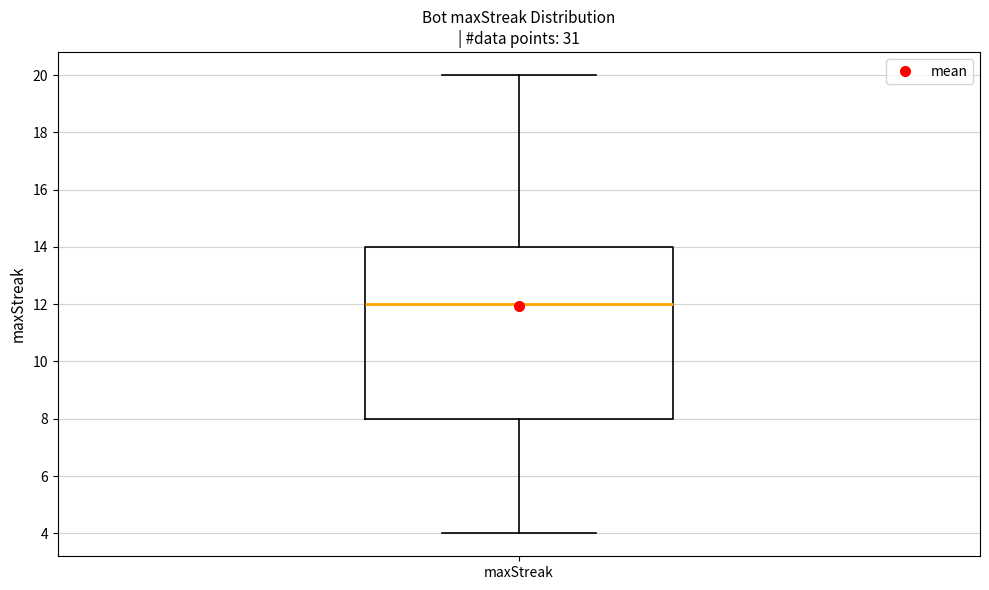

Read this box plot against the y-axis: the position of the median line, the range covered by the box, and the ends of both whiskers. The values are not printed on the chart, so give them approximately, as read against the axis.

median 12, box 8 to 14, whiskers 4 to 20